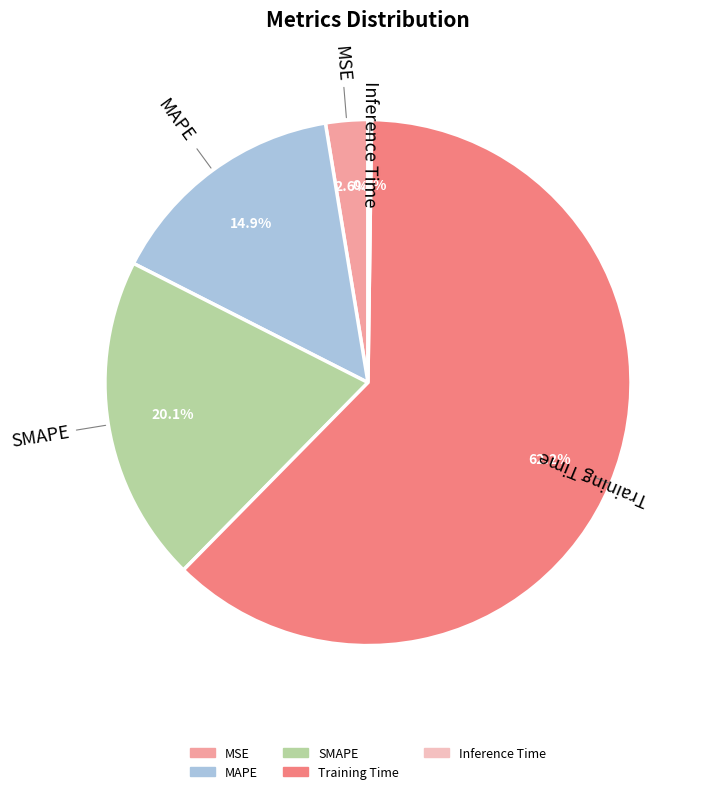

What is the largest slice in the pie chart?

Training Time